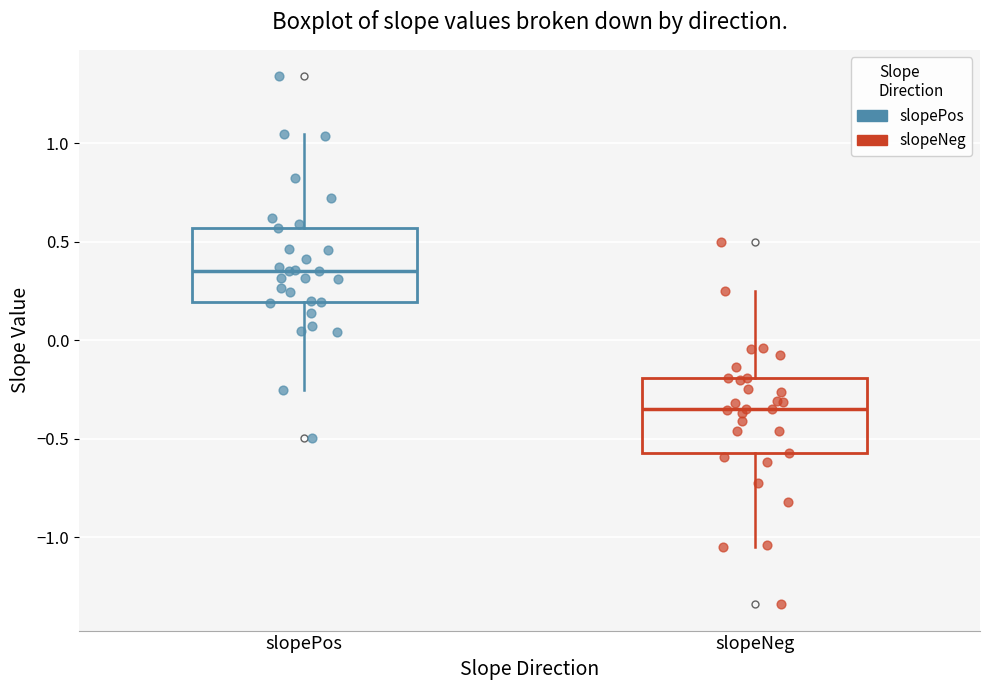

Reading left to right, read every box against the y-axis: the position of its median line, the range the box covers, and the ends of its whiskers. The values are not printed on the chart, so give them approximately, as read against the axis.

slopePos: median 0.35, box 0.20 to 0.55, whiskers -0.25 to 1.05
slopeNeg: median -0.35, box -0.55 to -0.20, whiskers -1.05 to 0.25